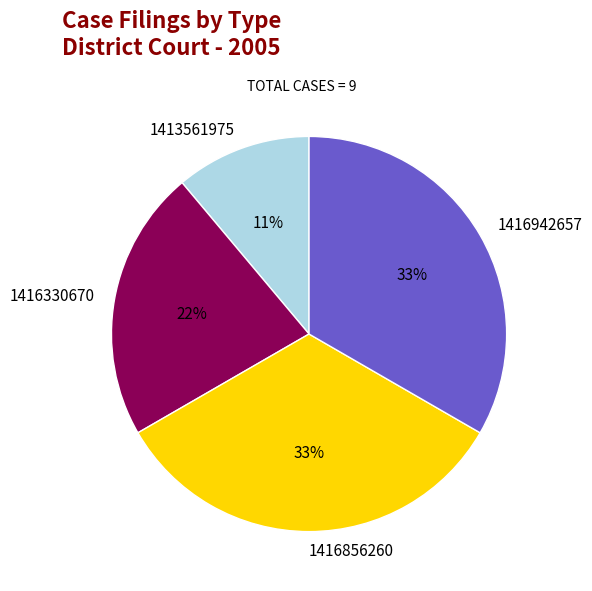

Which category has the smallest portion of the pie?

1413561975